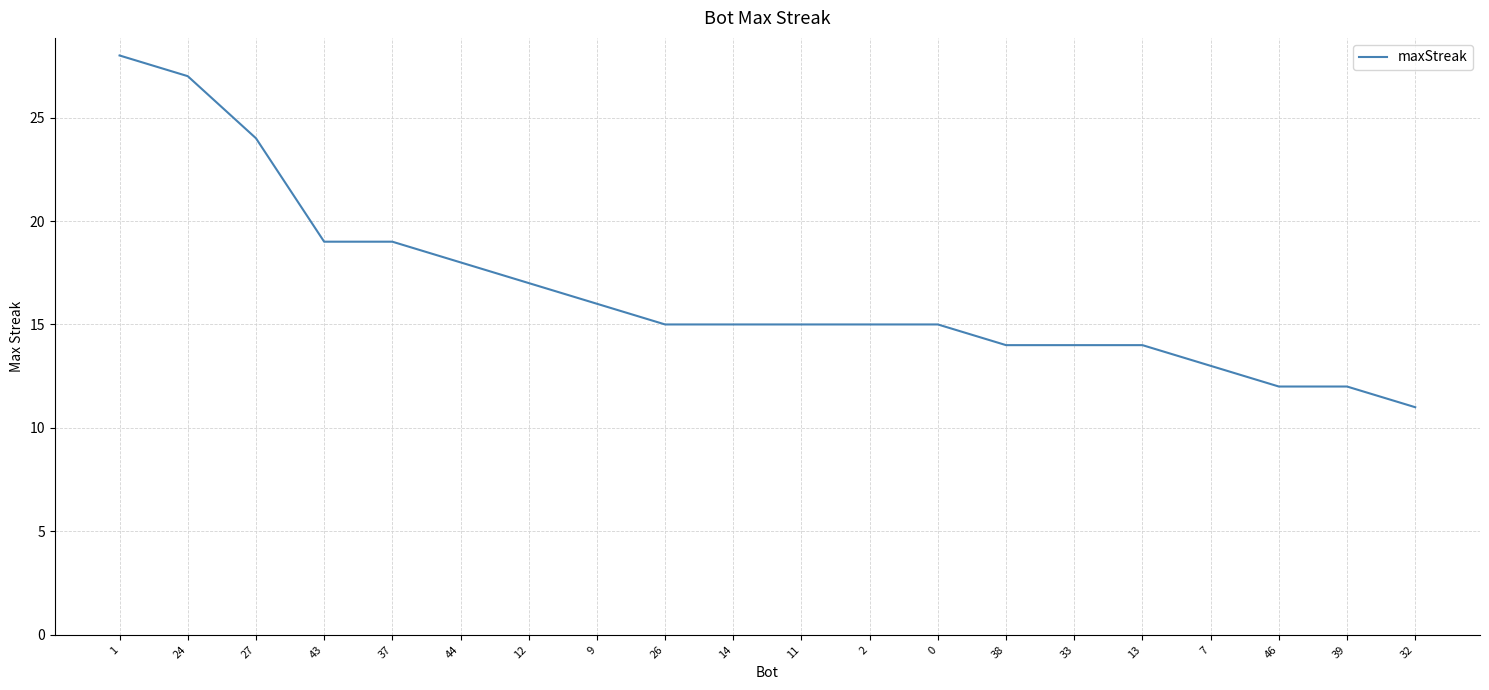

The chart shows a value of 28 at 1. True or false?

True